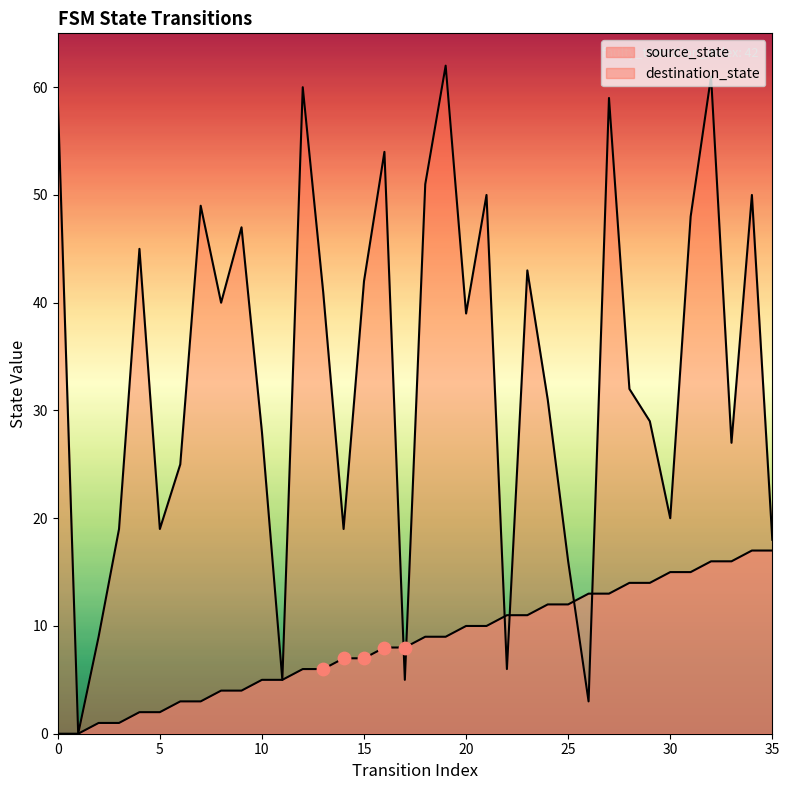

Which series has the widest spread of Y values?

destination_state